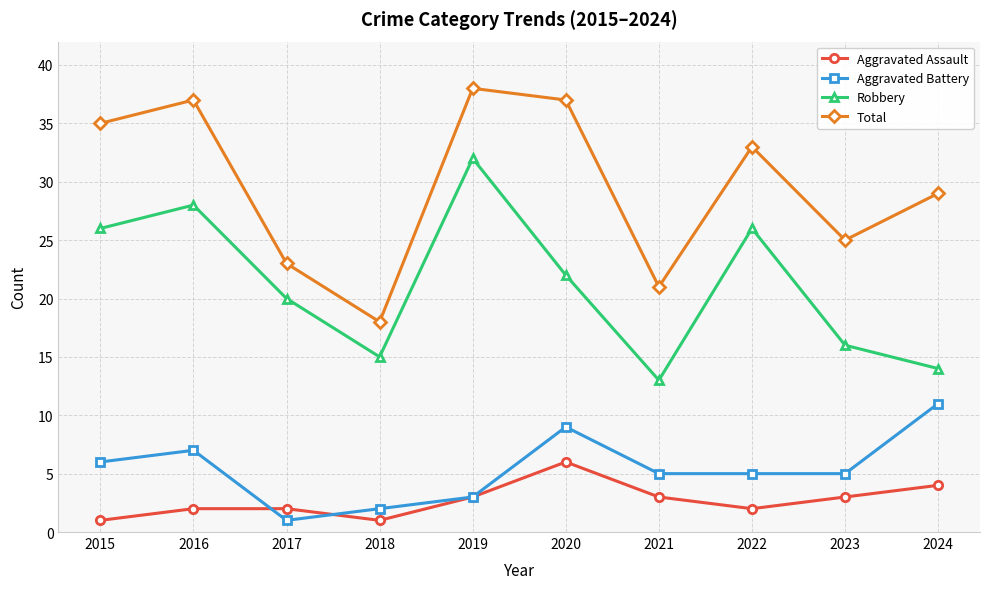

At which category is the sum across all series the highest?

2019